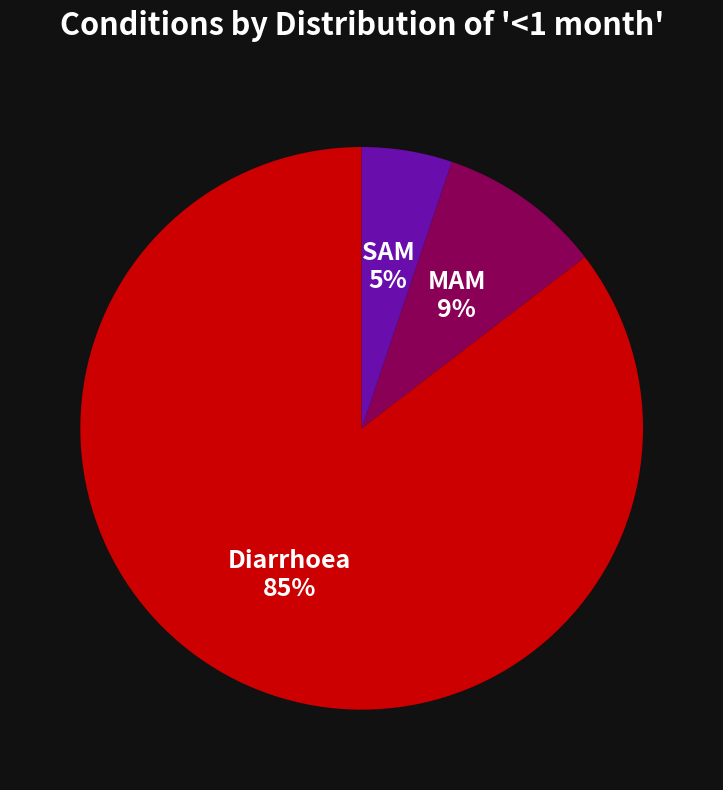

What is the smallest slice in the pie chart?

SAM